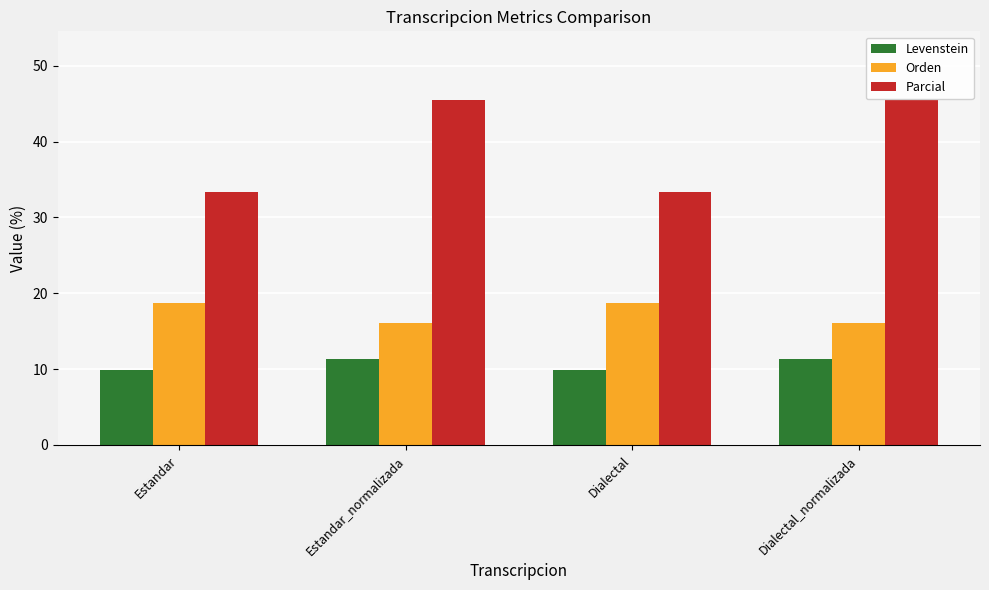

How many bars are there in each group?

3